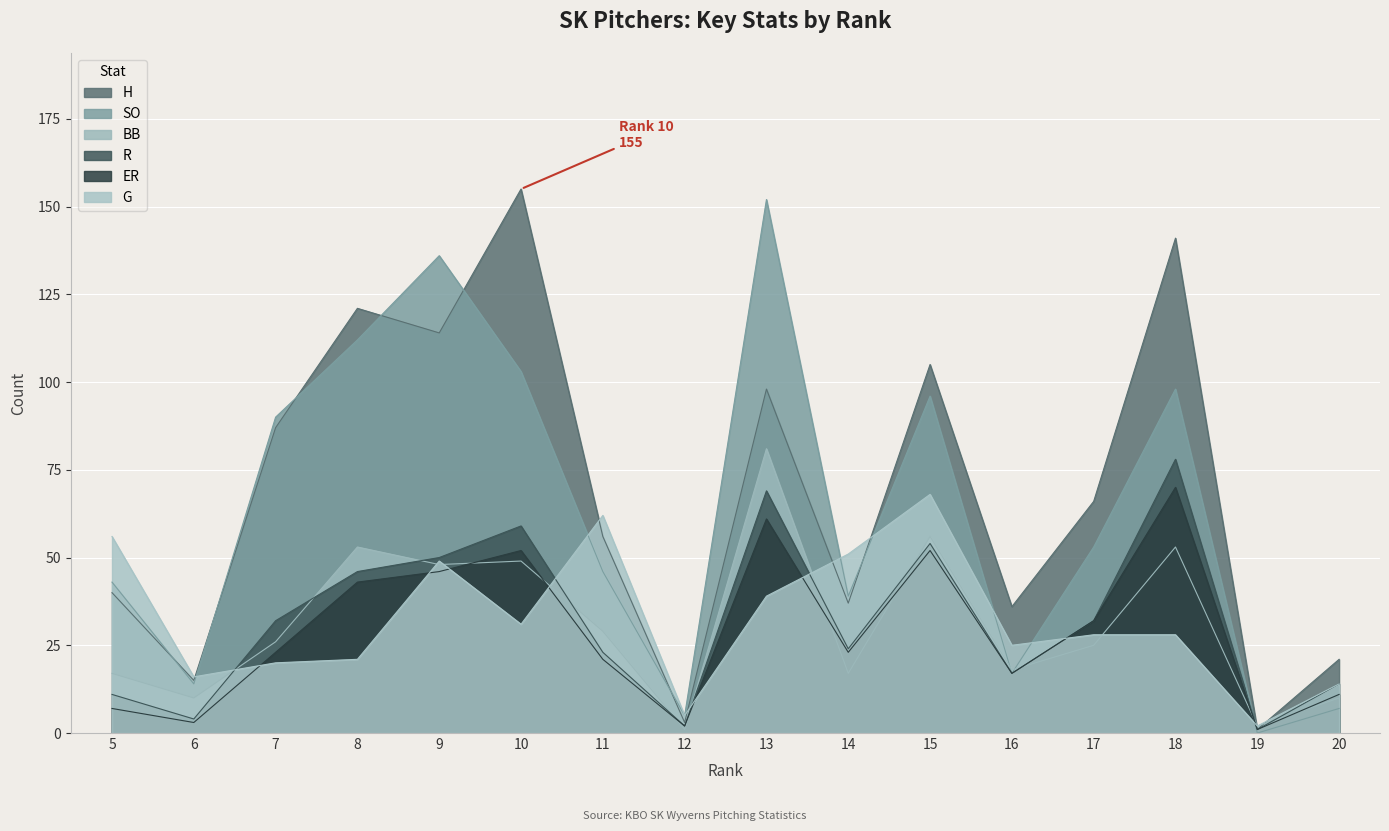

What is the difference between the G values at 17 and 19?

26